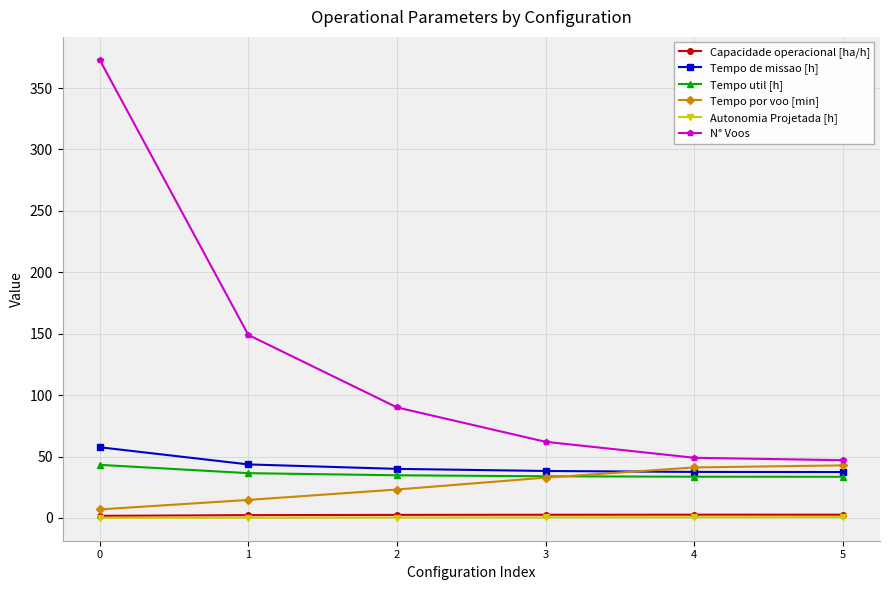

What is the highest value of the Tempo por voo [min] series?

42.8